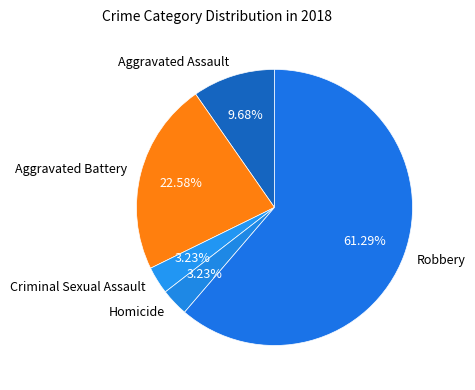

Is the sum of Robbery and Aggravated Assault greater than half?

Yes